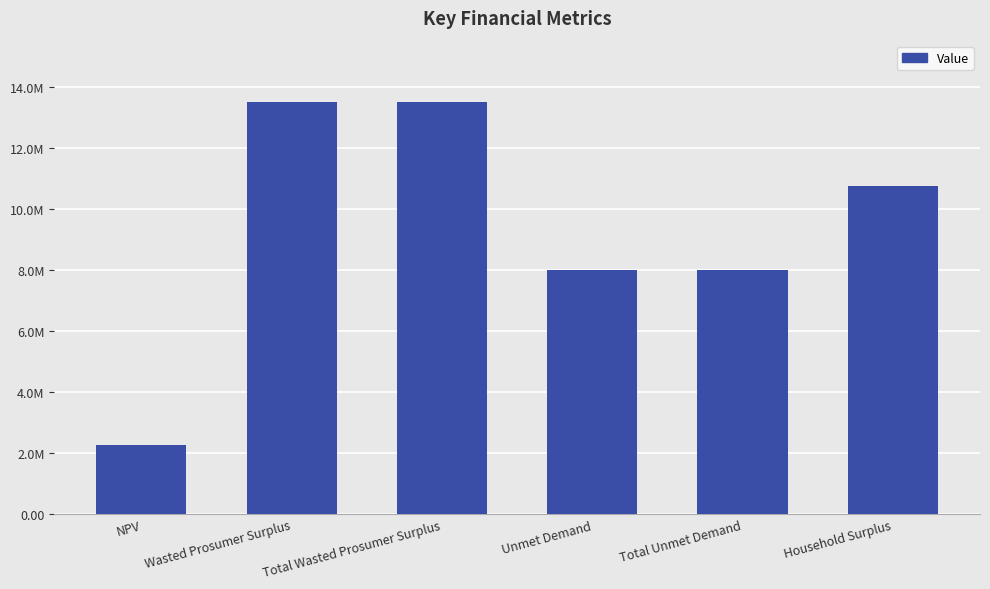

Rank the categories by value from lowest to highest.

NPV, Unmet Demand, Total Unmet Demand, Household Surplus, Wasted Prosumer Surplus, Total Wasted Prosumer Surplus